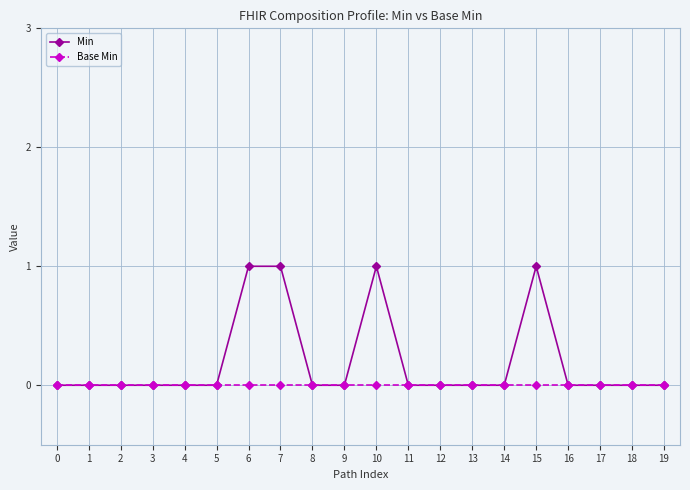

Rank the series by their maximum value, from highest to lowest.

Min, Base Min